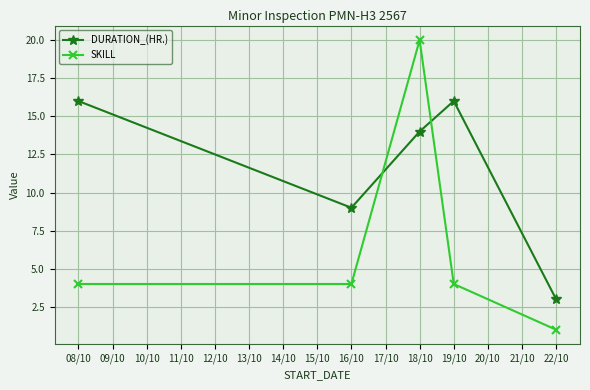

What position from the left is 08/10?

1